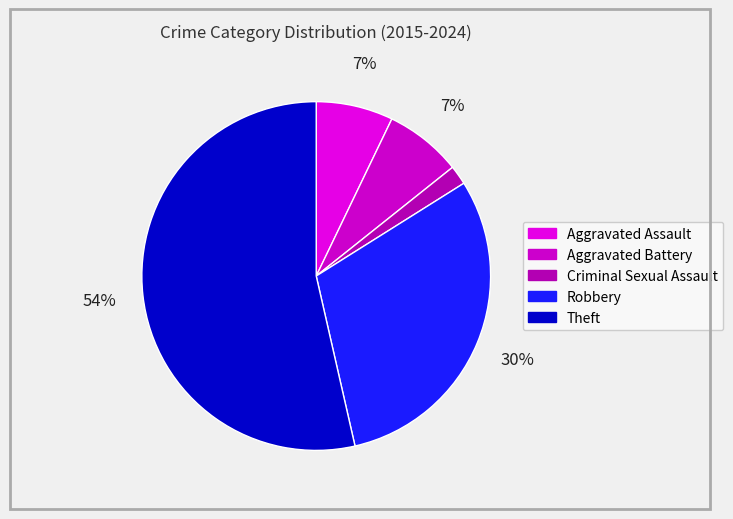

Which slice is the smallest?

Criminal Sexual Assault